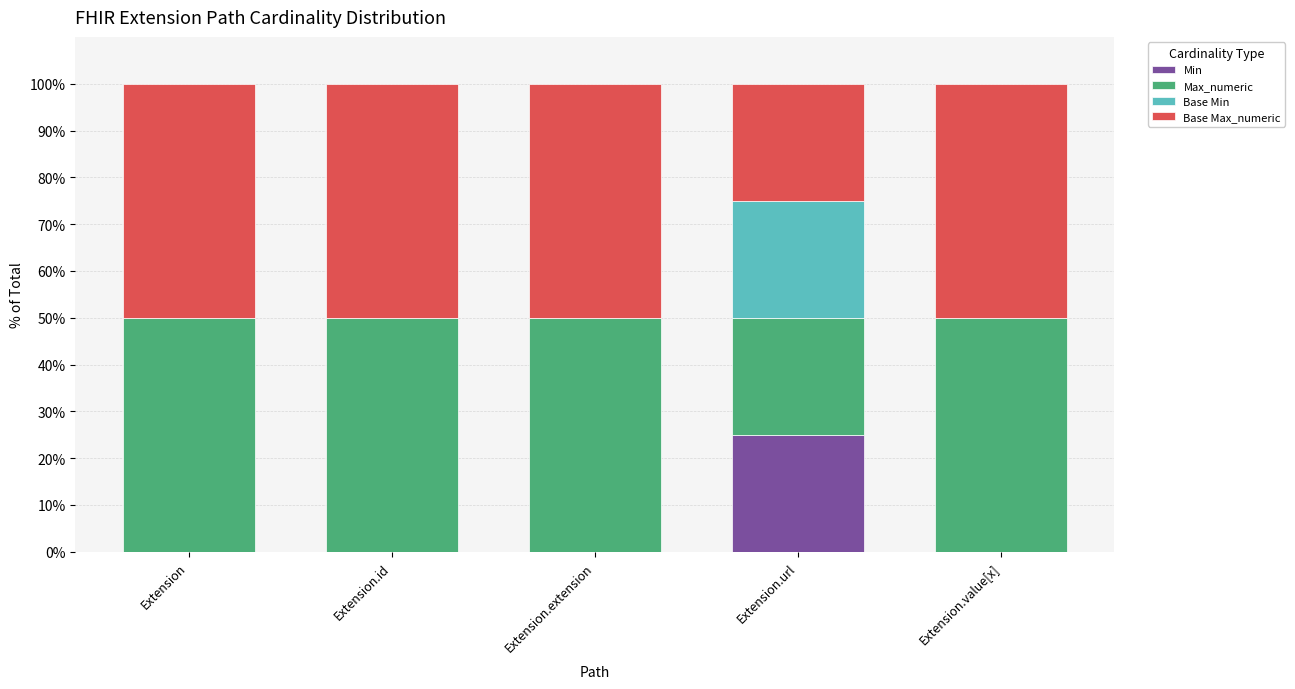

What is the total value across all series at Extension.value[x]?

100